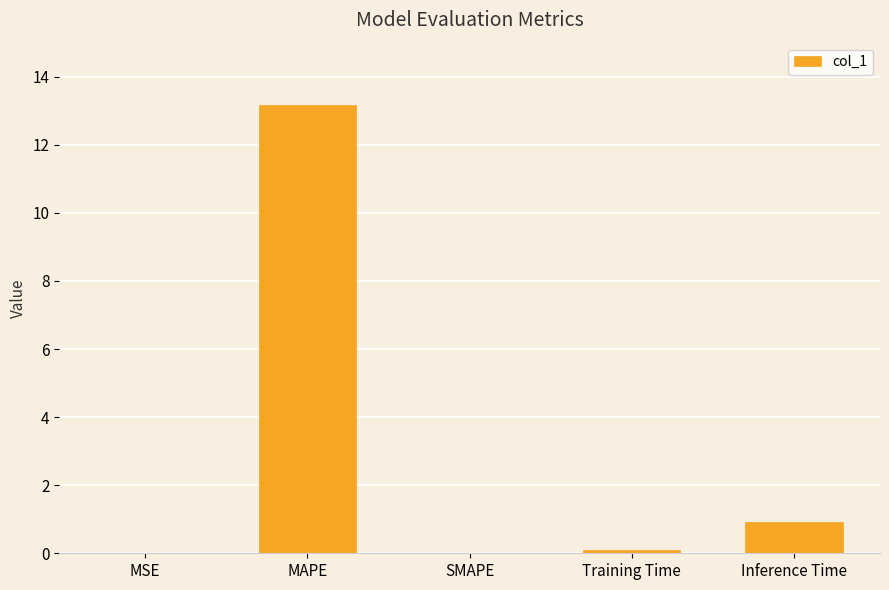

True or false: the data shows 0.9 at Inference Time.

True